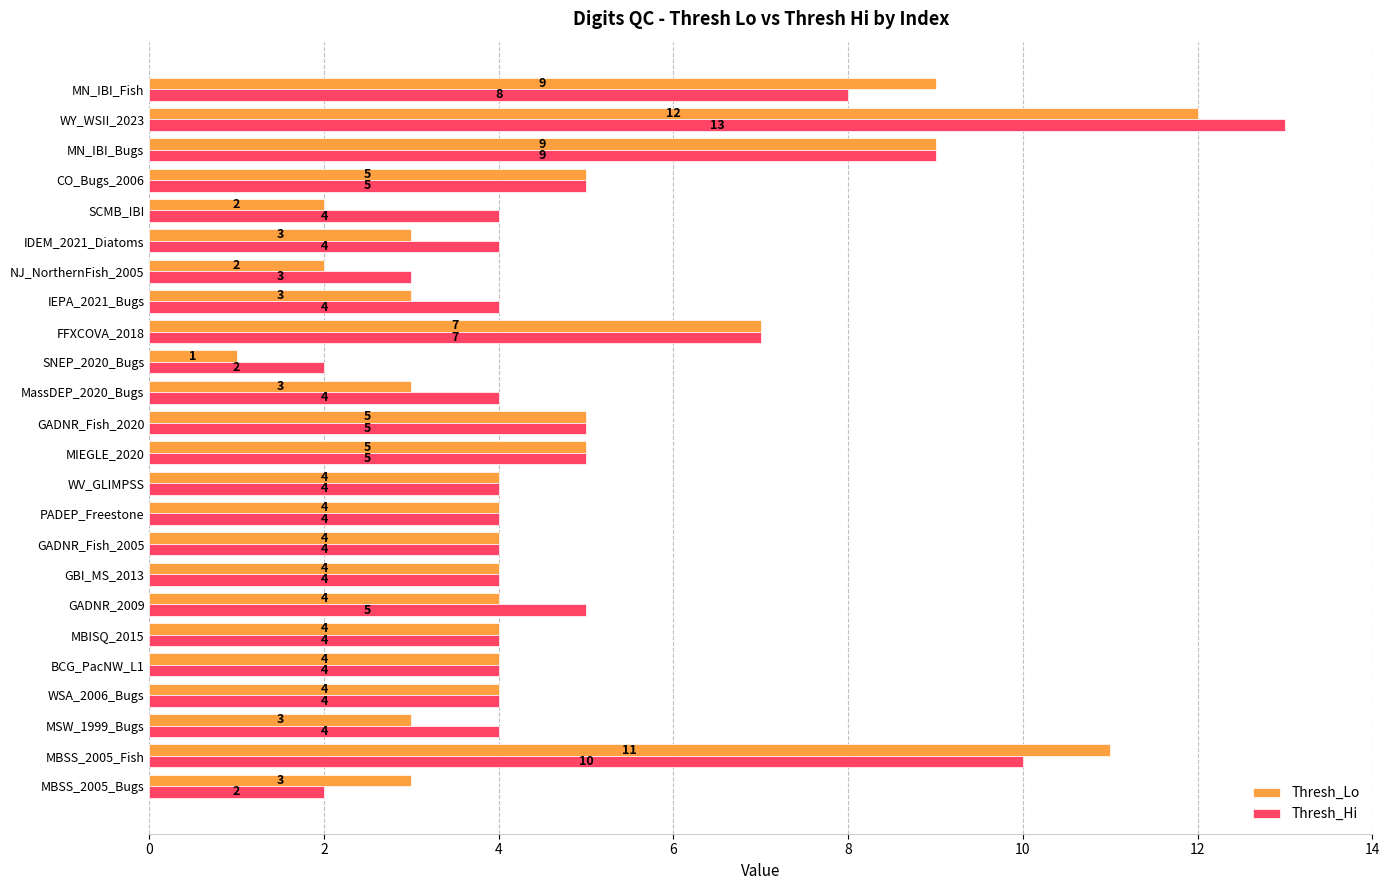

Rank the series at MN_IBI_Fish from lowest to highest value.

Thresh_Hi, Thresh_Lo